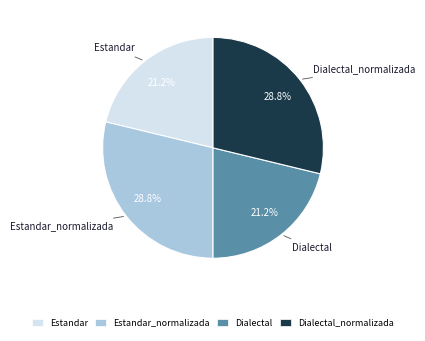

Does any single category account for the majority?

No